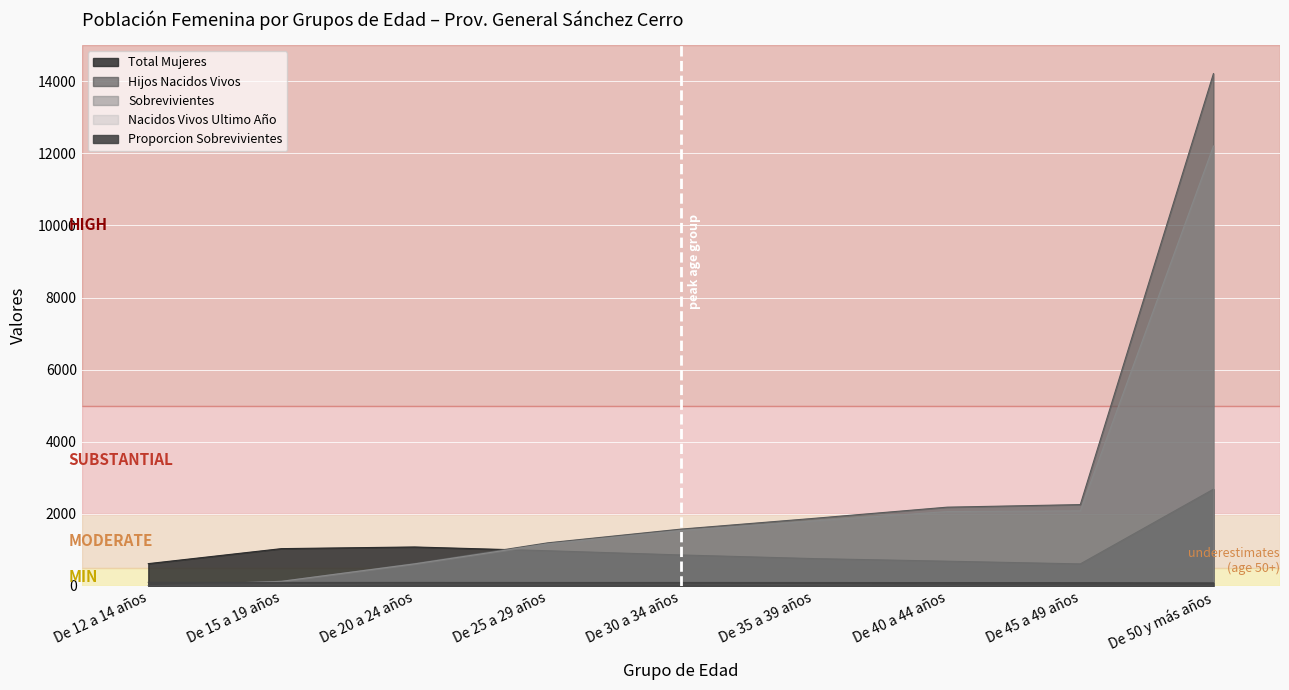

How many categories are shown in the chart?

9